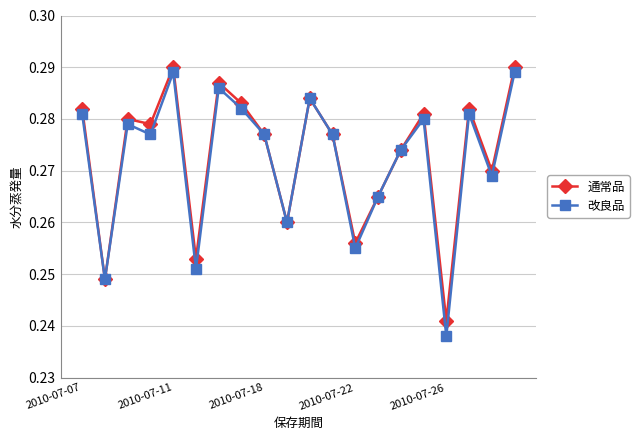

How many 改良品 values are between 0 and 1?

20